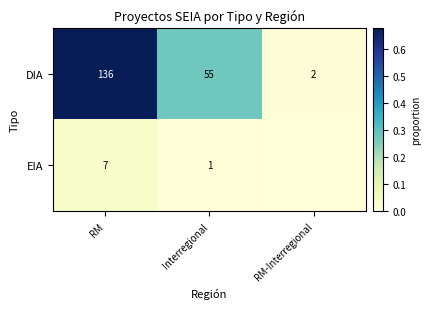

Rank the series at RM from highest to lowest value.

DIA, EIA